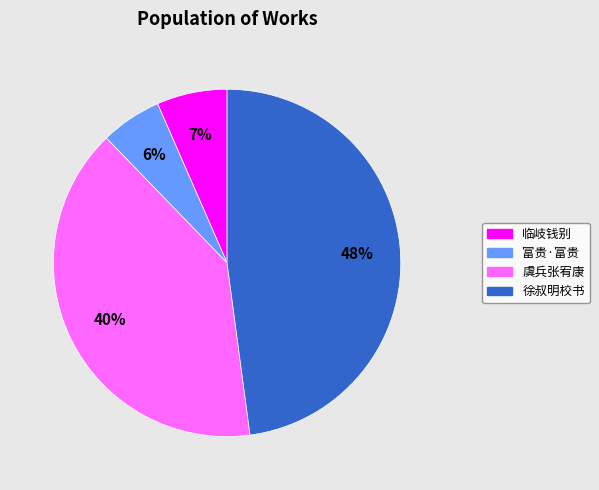

Is there a majority slice in this chart?

No